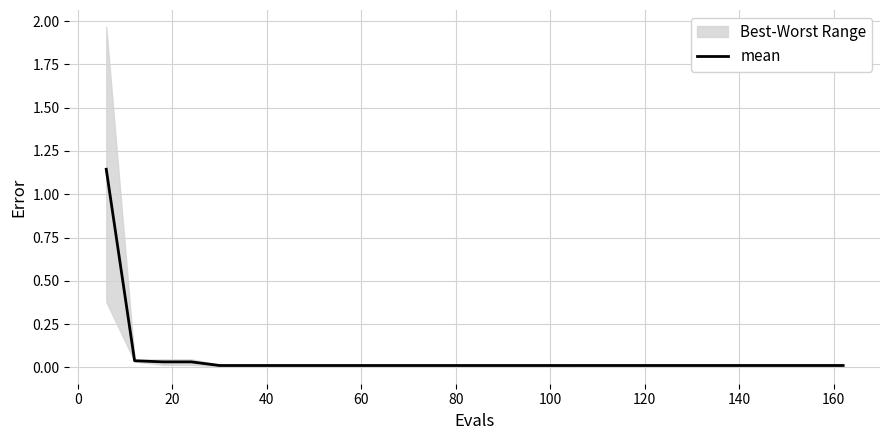

How many lines are shown in the chart?

1